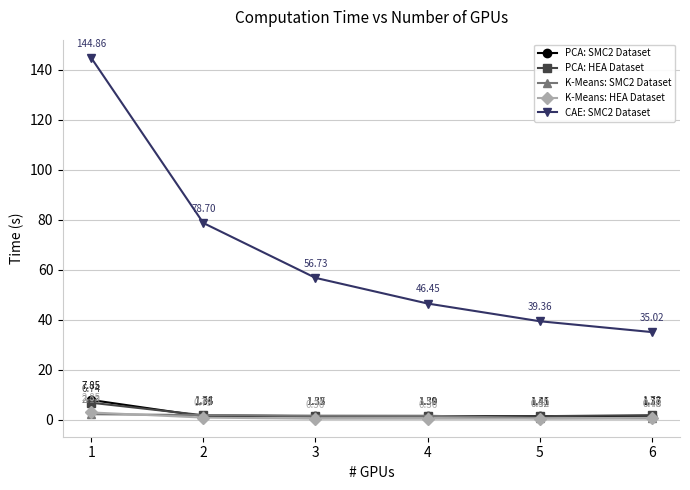

What is the value of the K-Means: HEA Dataset point at the 3rd from the left?

0.4